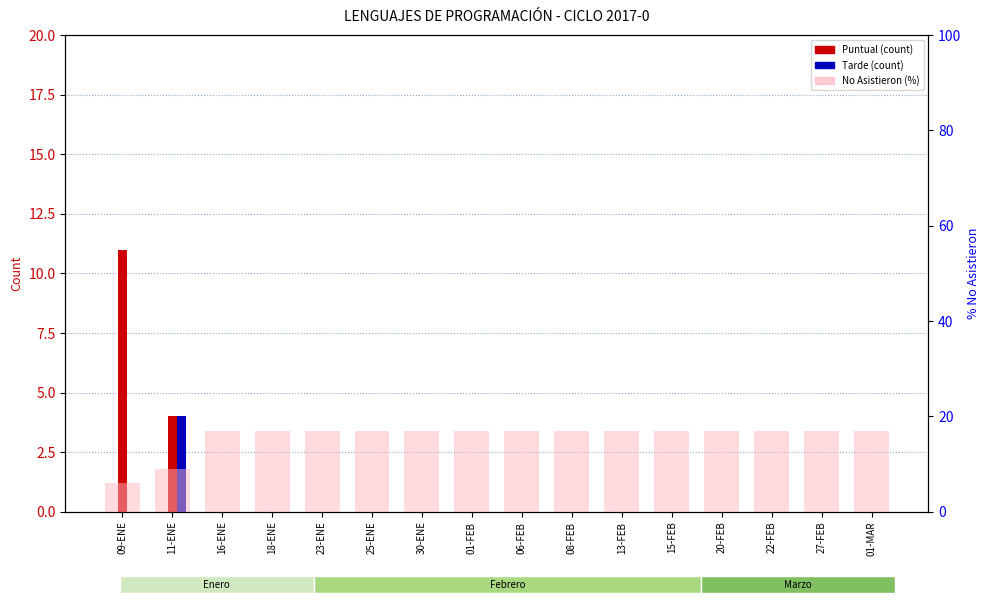

Is the value of Puntual at 01-MAR greater than the value of Tarde at 01-MAR?

No